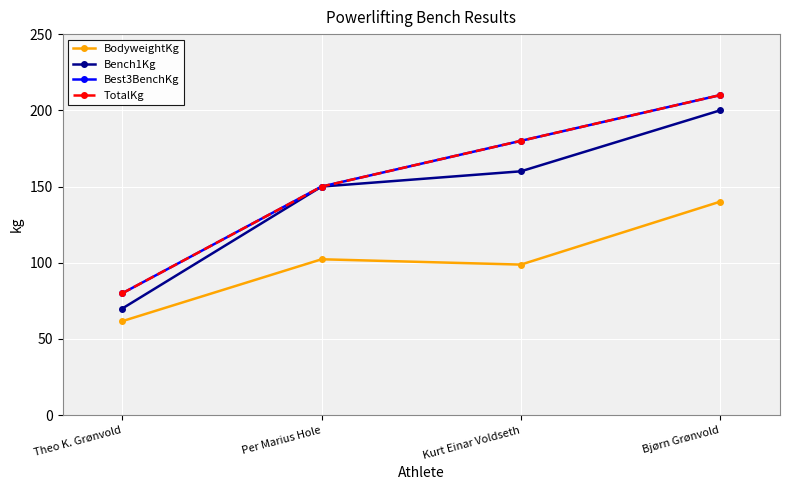

Does the chart have visible grid lines?

Yes